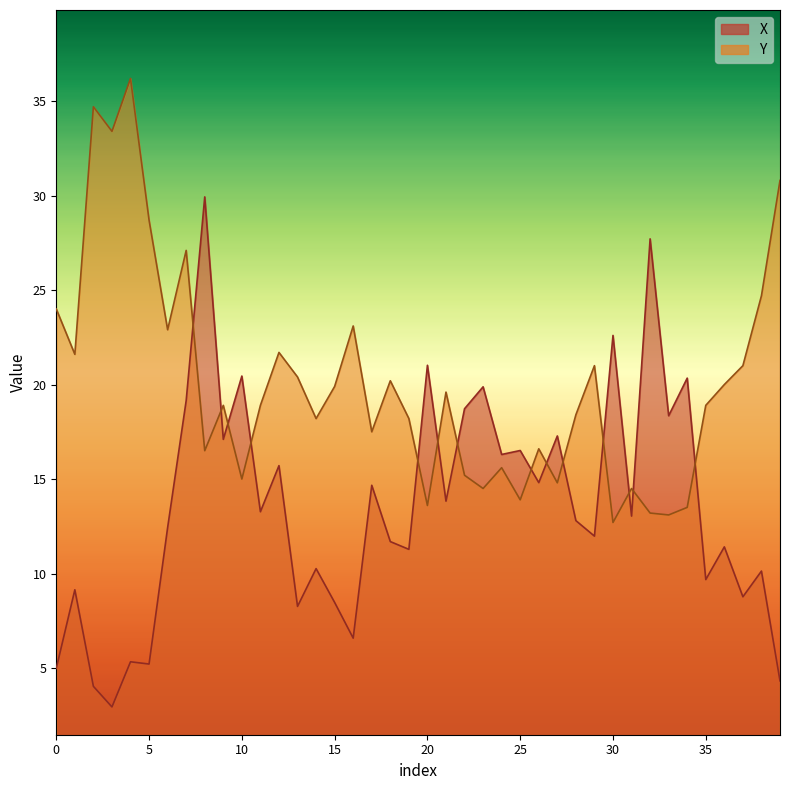

What are all the series names shown in the legend?

X, Y